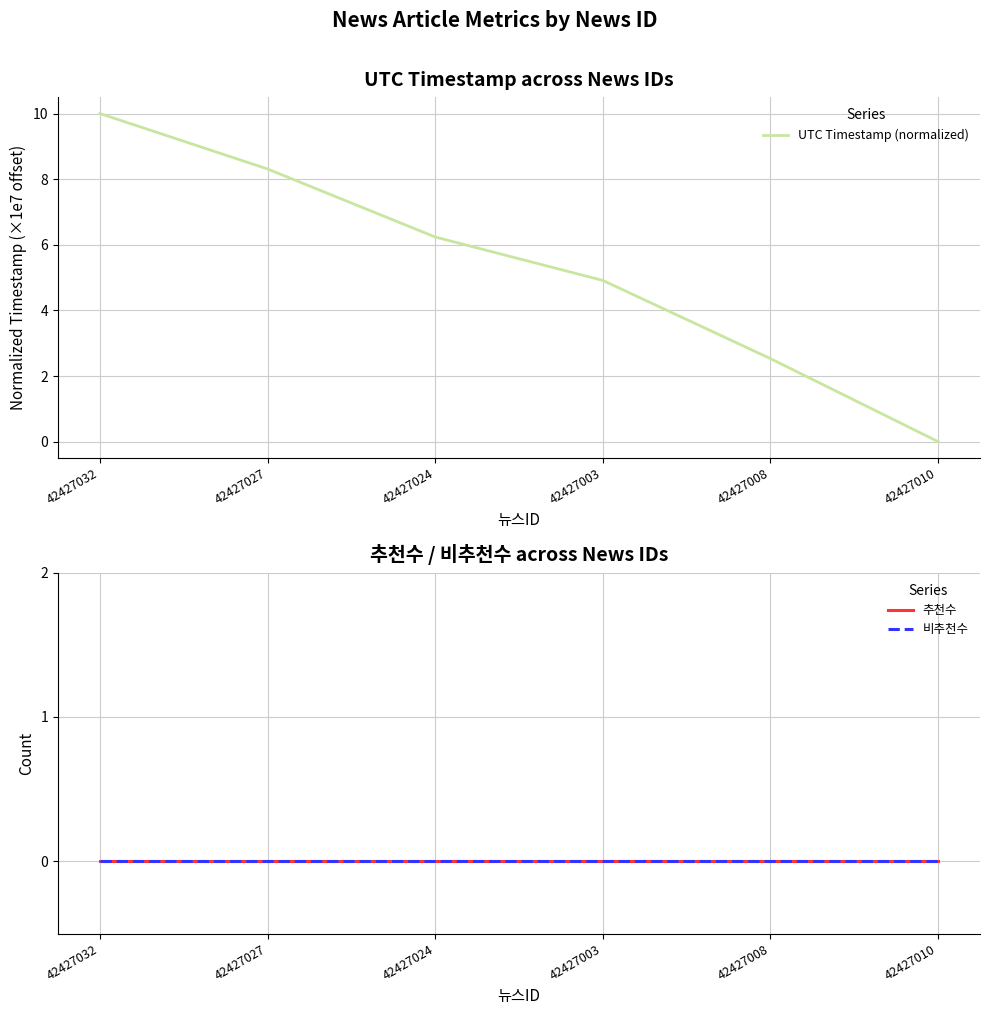

Reading left to right, list all the values displayed in this chart.

UTC Timestamp (normalized): 42427032=10.0	42427027=8.3	42427024=6.2	42427003=4.9	42427008=2.5	42427010=0.0
추천수: 42427032=0.0	42427027=0.0	42427024=0.0	42427003=0.0	42427008=0.0	42427010=0.0
비추천수: 42427032=0.0	42427027=0.0	42427024=0.0	42427003=0.0	42427008=0.0	42427010=0.0